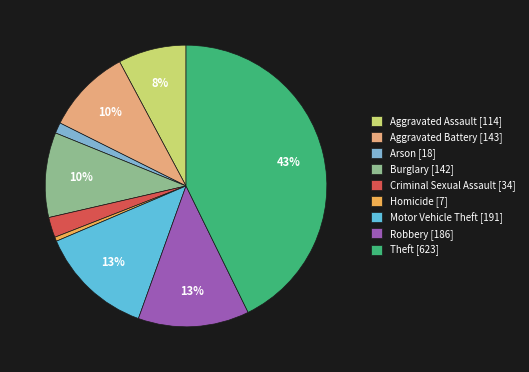

The Robbery slice represents 13% of the pie. True or false?

True